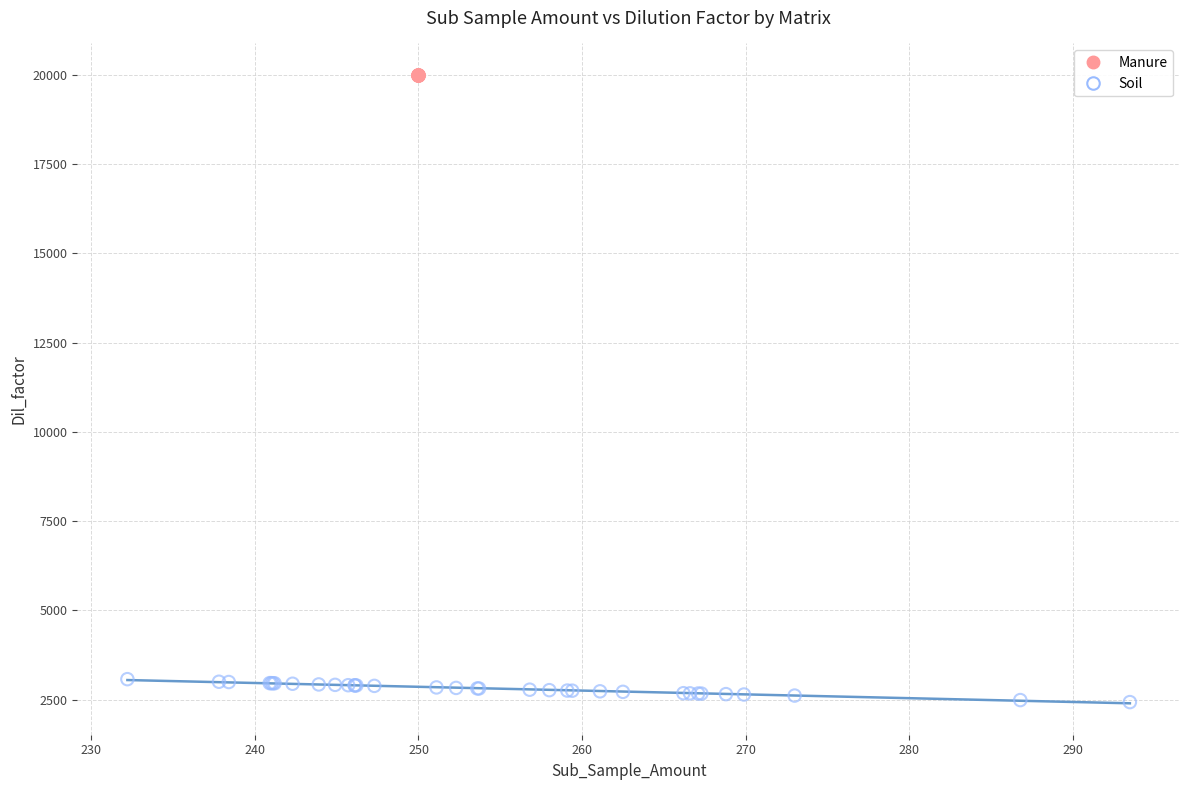

Which series reaches the maximum Y coordinate?

Manure